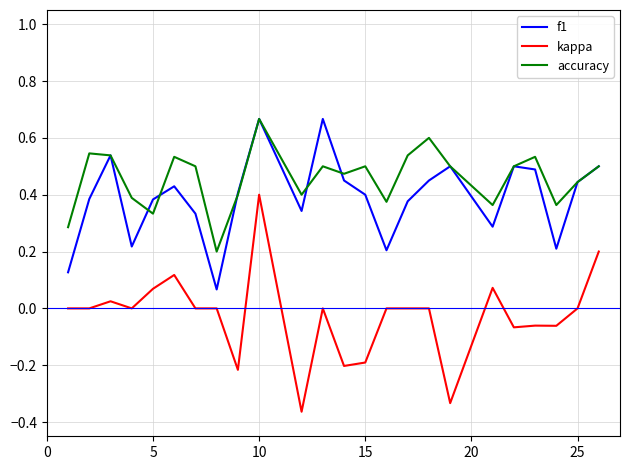

Which series has the widest spread of values?

kappa